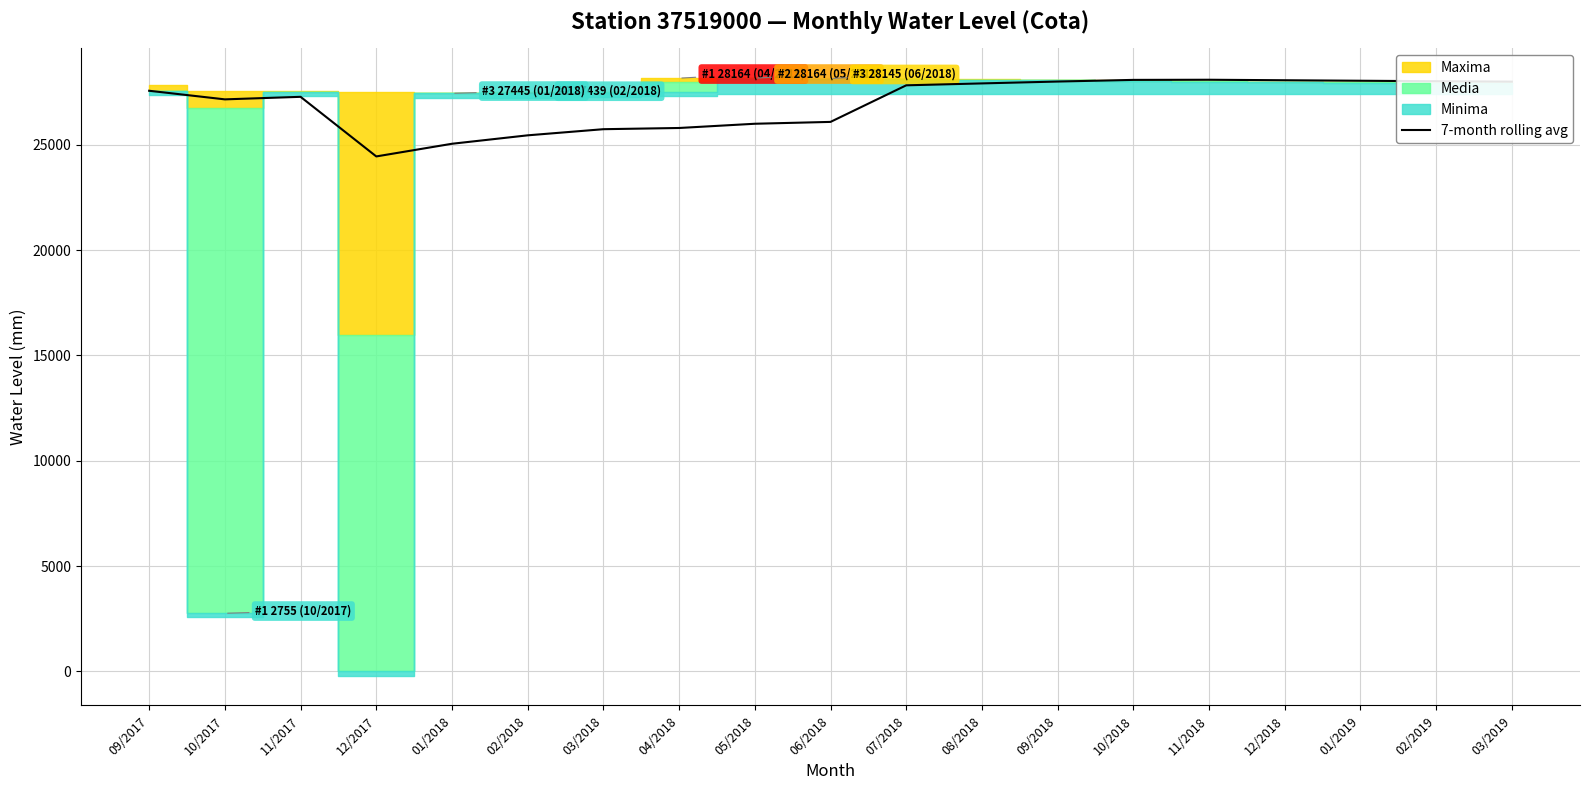

What is the label of the 14th point from the right?

02/2018